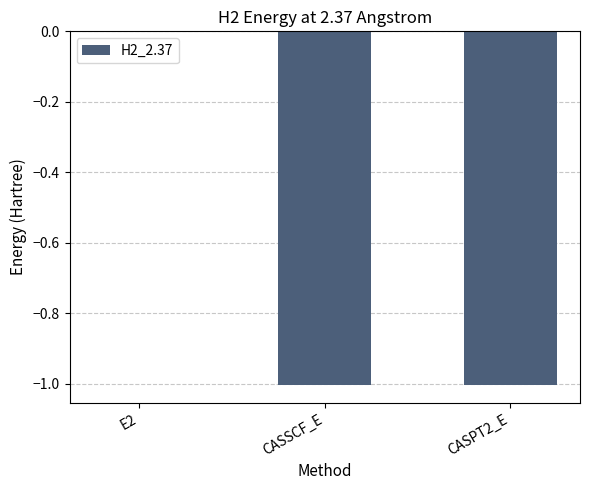

Count the number of values greater than -1.

1